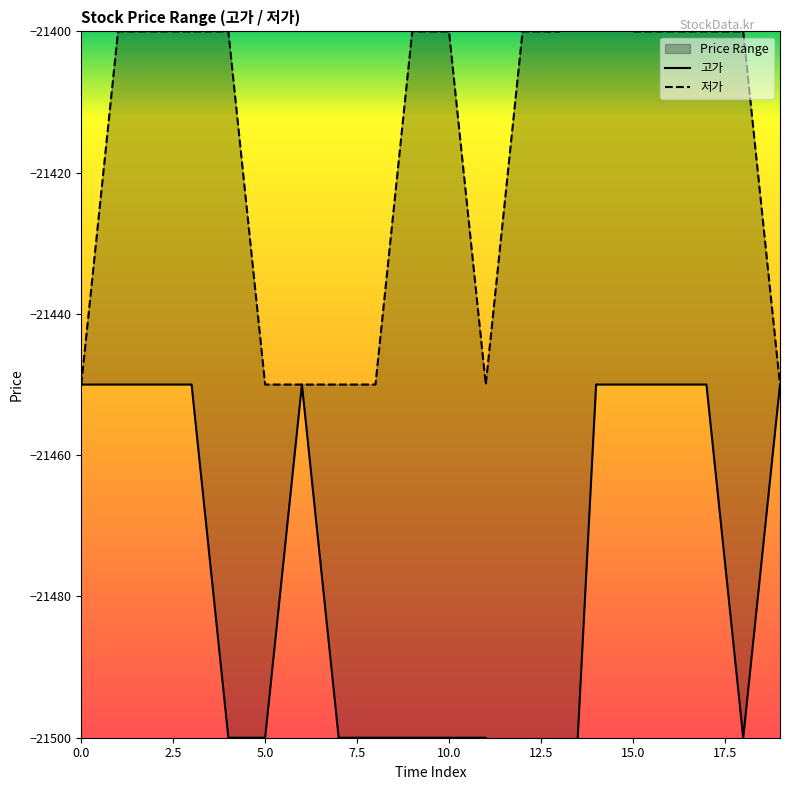

Reading right to left, extract all data points from this chart.

고가: -21450	-21500	-21450	-21450	-21450	-21450	-21550	-21550	-21500	-21500	-21500	-21500	-21500	-21450	-21500	-21500	-21450	-21450	-21450	-21450
저가: -21450	-21400	-21400	-21400	-21400	-21350	-21400	-21400	-21450	-21400	-21400	-21450	-21450	-21450	-21450	-21400	-21400	-21400	-21400	-21450